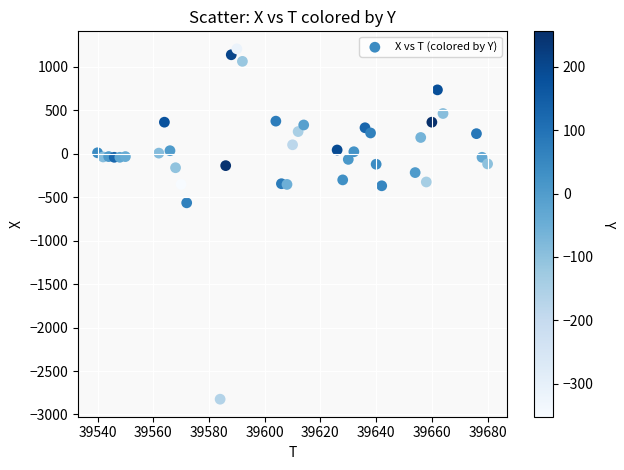

What Y value in the scatter plot is closest to -808?

-564